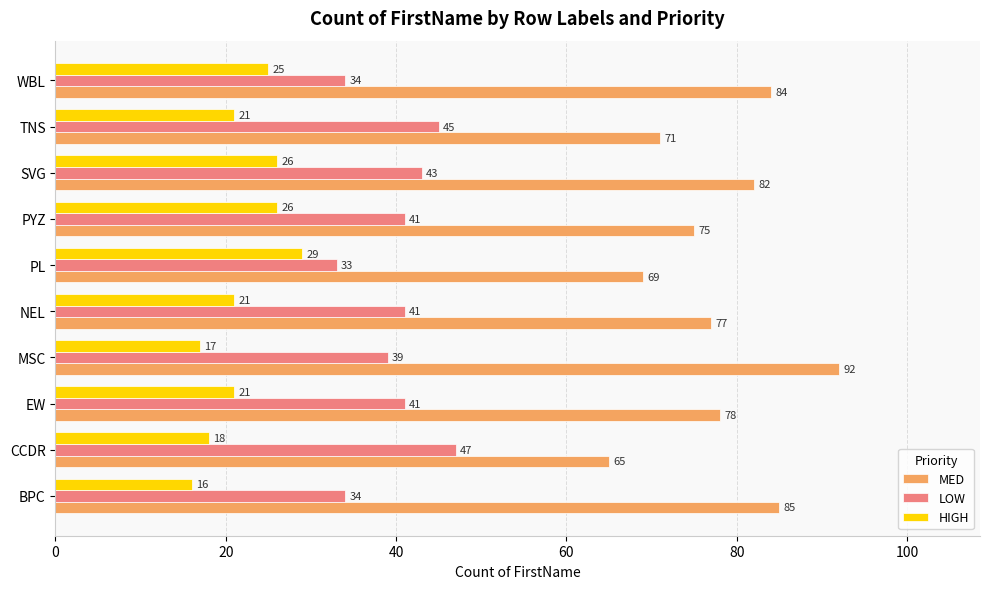

Read the LOW value at TNS, to the nearest 5.

45